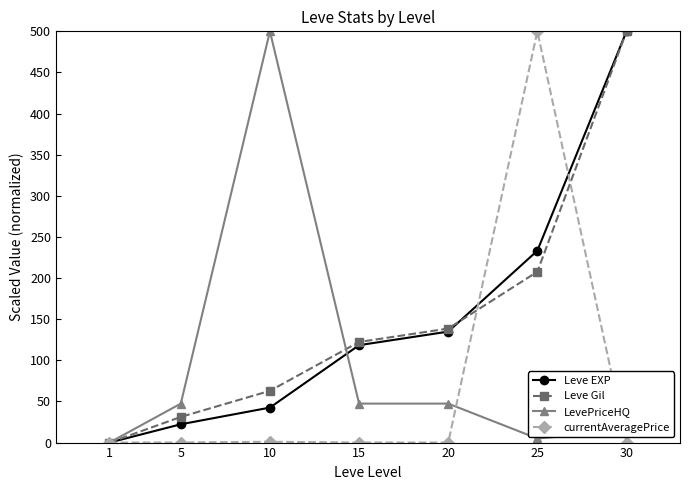

At 25, list the series in order from largest to smallest.

currentAveragePrice, Leve EXP, Leve Gil, LevePriceHQ